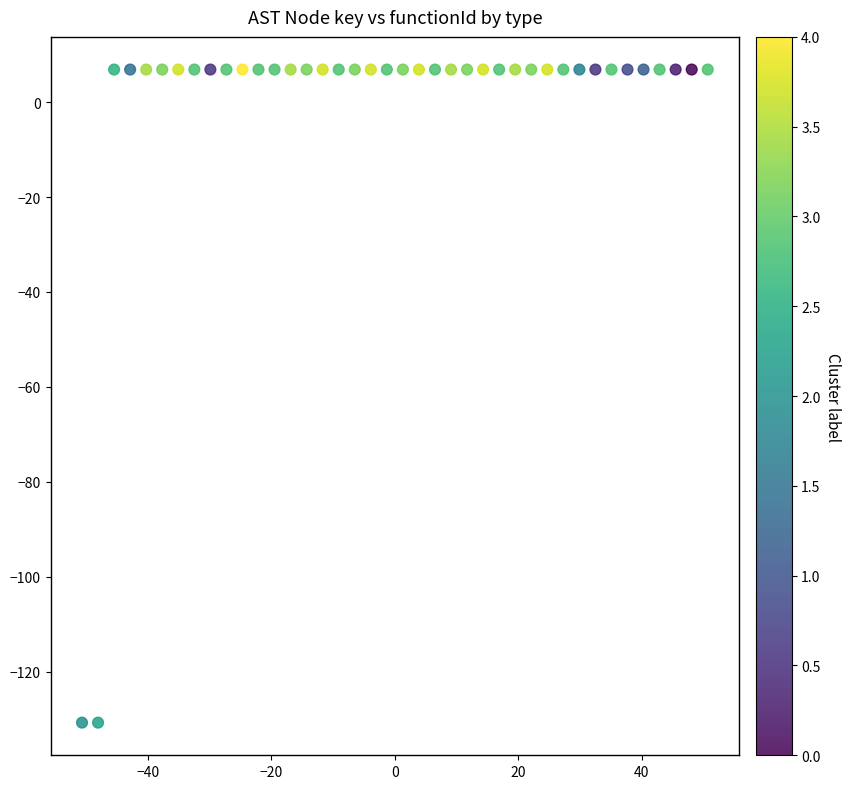

What is the range of X values (max minus min)?

101.4